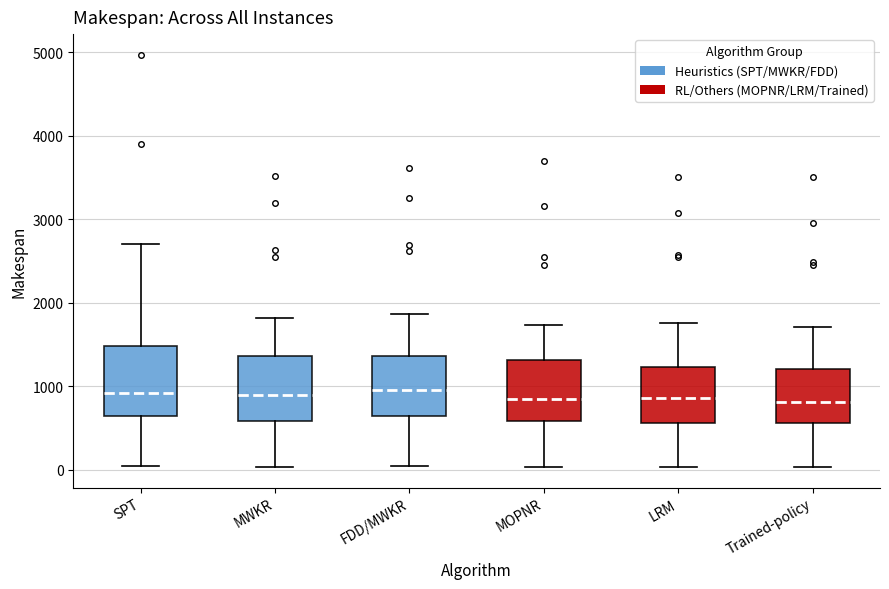

Reading left to right, read every box against the y-axis: the position of its median line, the range the box covers, and the ends of its whiskers. The values are not printed on the chart, so give them approximately, as read against the axis.

SPT: median 900, box 600 to 1500, whiskers 0 to 2700
MWKR: median 900, box 600 to 1400, whiskers 0 to 1800
FDD/MWKR: median 1000, box 600 to 1400, whiskers 0 to 1900
MOPNR: median 800, box 600 to 1300, whiskers 0 to 1700
LRM: median 900, box 600 to 1200, whiskers 0 to 1800
Trained-policy: median 800, box 600 to 1200, whiskers 0 to 1700